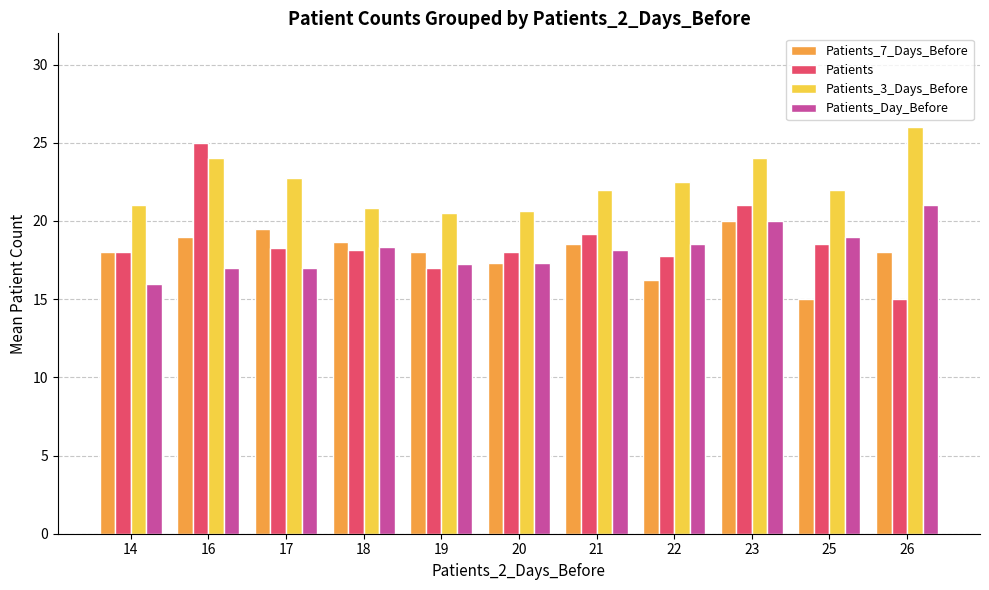

The value of Patients at 20 is 18.0. True or false?

True